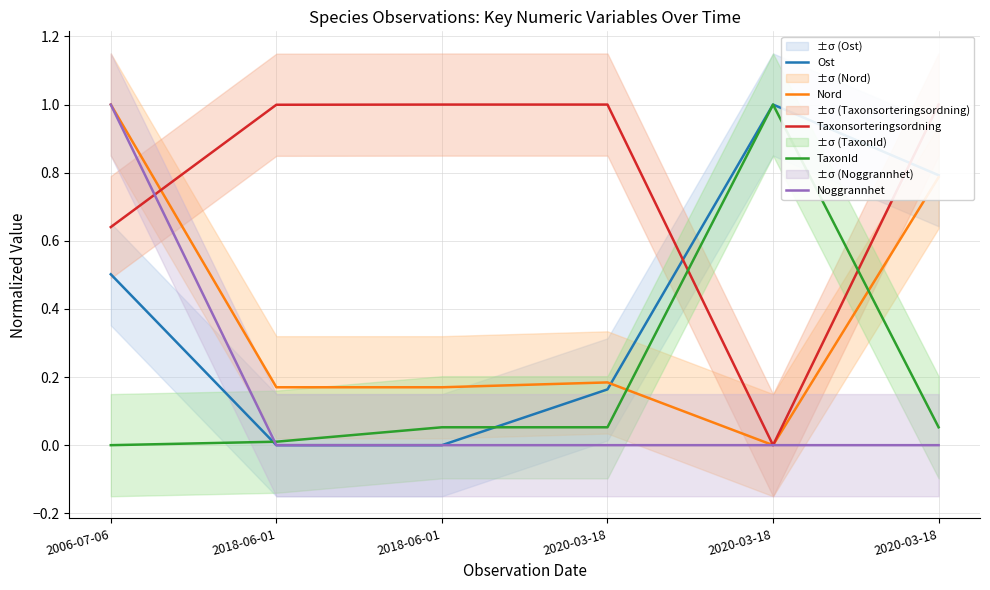

At which category is the sum across all series the highest?

2006-07-06